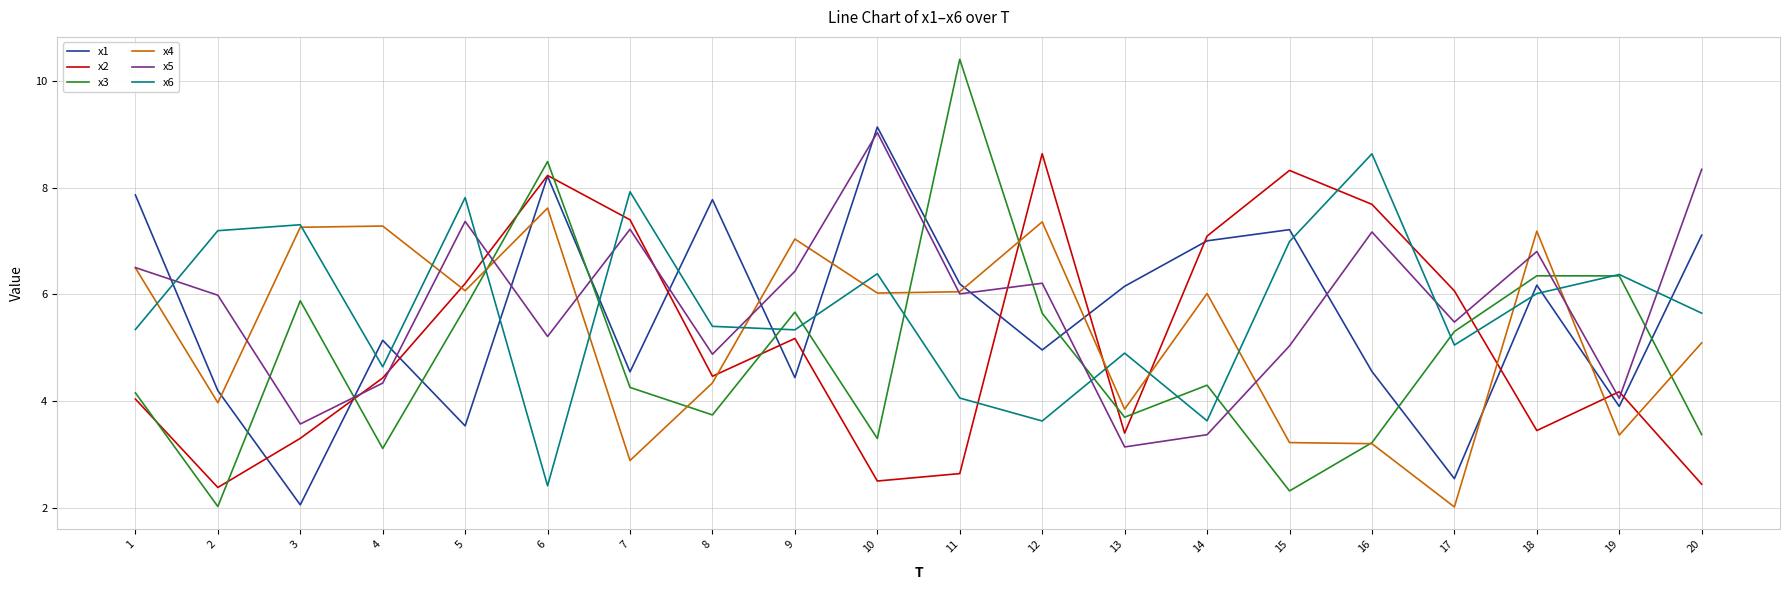

How many intersections are there between x1 and x5?

11